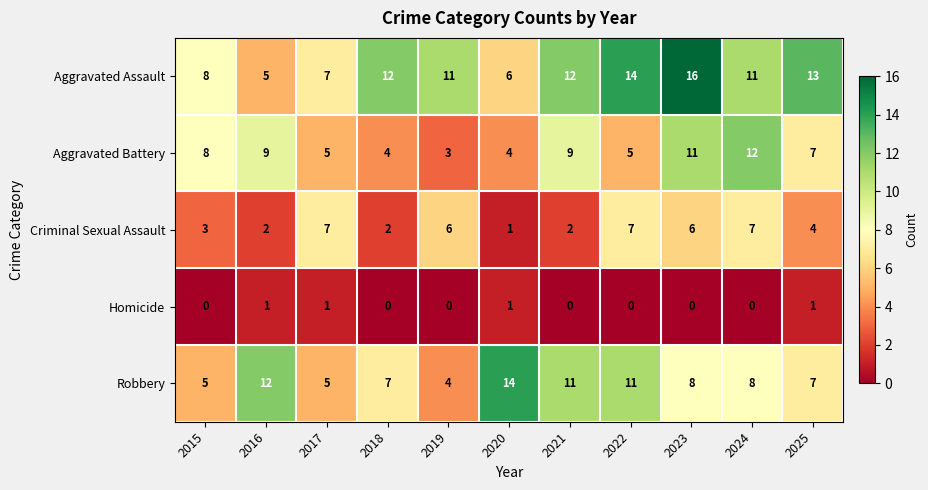

The Criminal Sexual Assault series shows 2 at 2016. True or false?

True